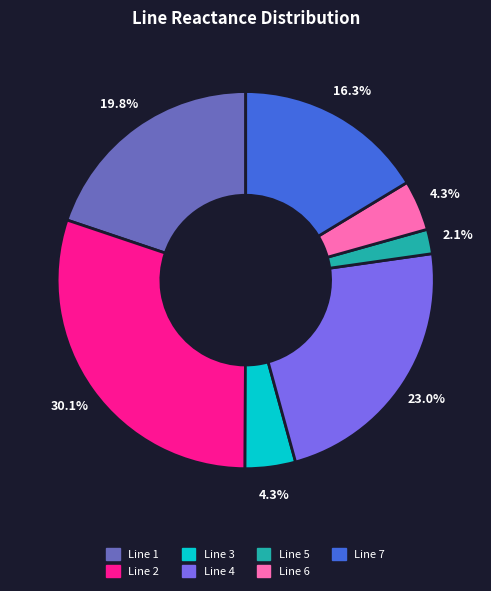

What is the largest slice in the pie chart?

Line 2